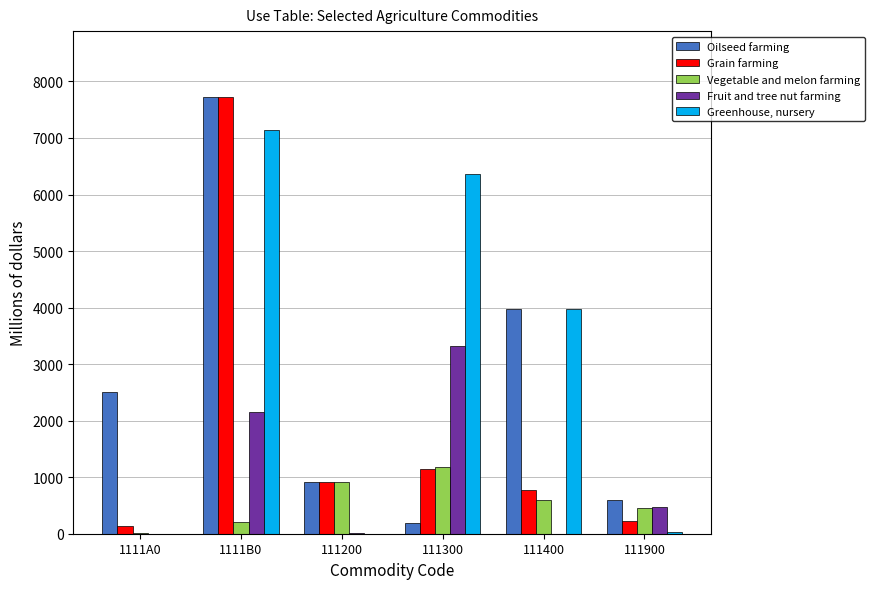

Are the bars horizontal?

No